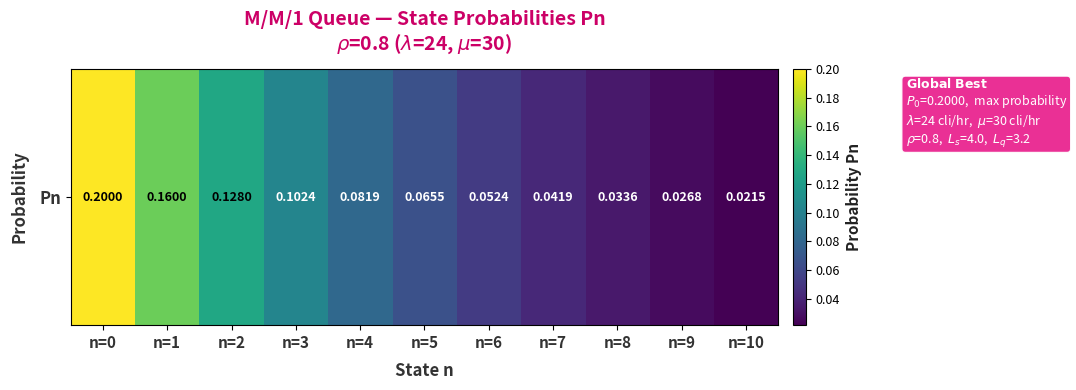

How many values are between 0 and 1?

11